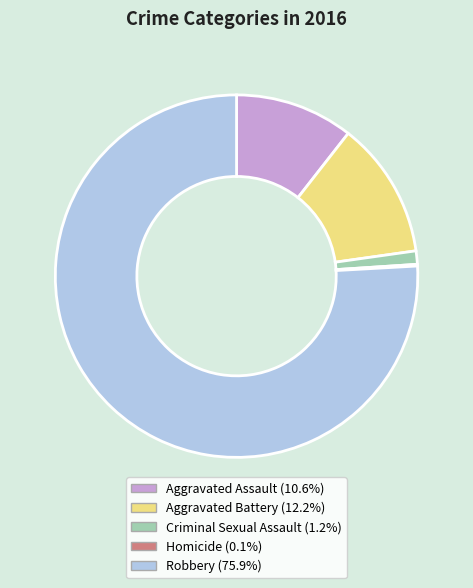

Is there any slice that represents more than half of the pie?

Yes